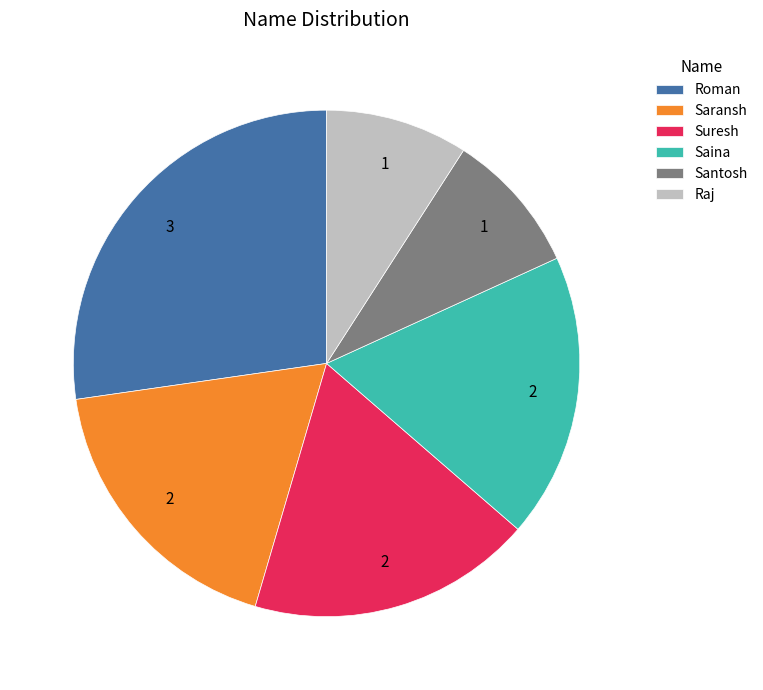

What is the largest slice in the pie chart?

Roman